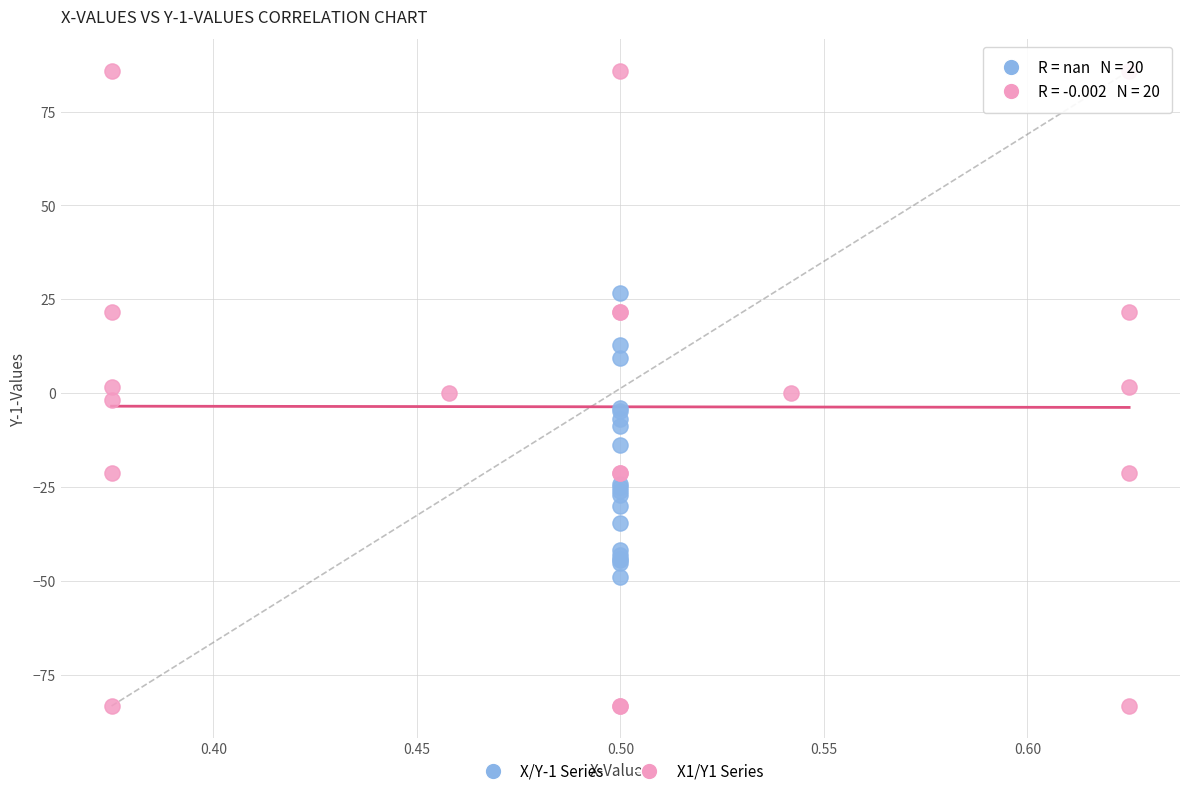

Which series has the largest Y range (max minus min)?

X1/Y1 Series